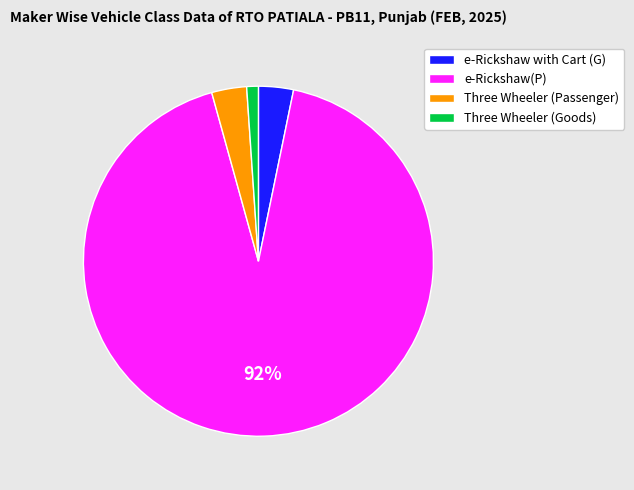

Which has a higher value, e-Rickshaw(P) or Three Wheeler (Passenger)?

e-Rickshaw(P)